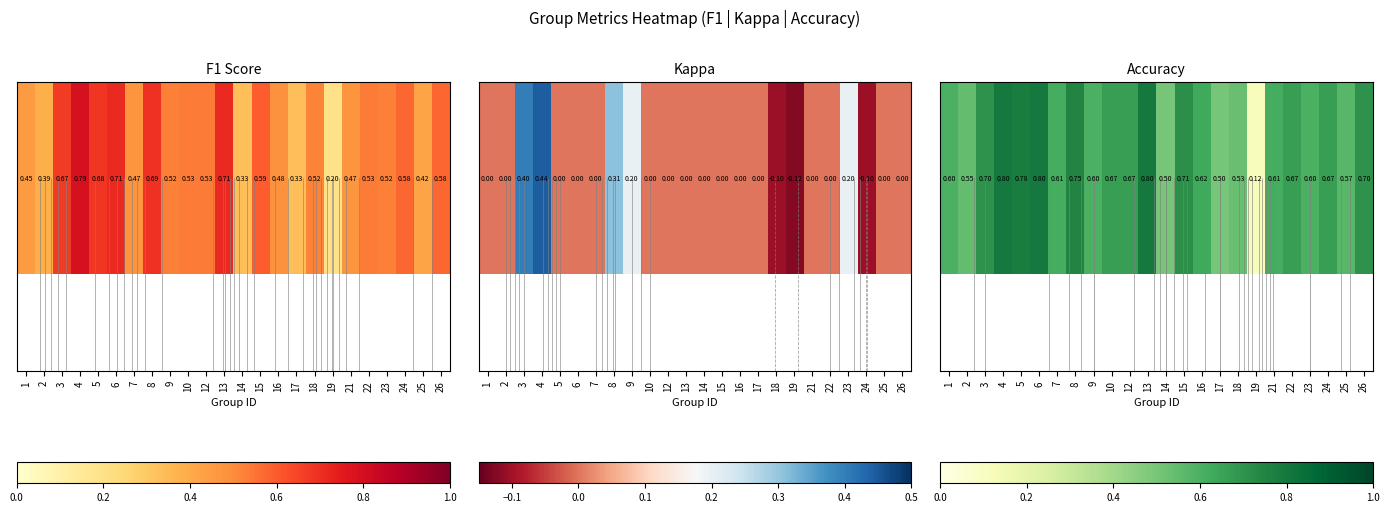

Between 22 and 14, which is larger?

22